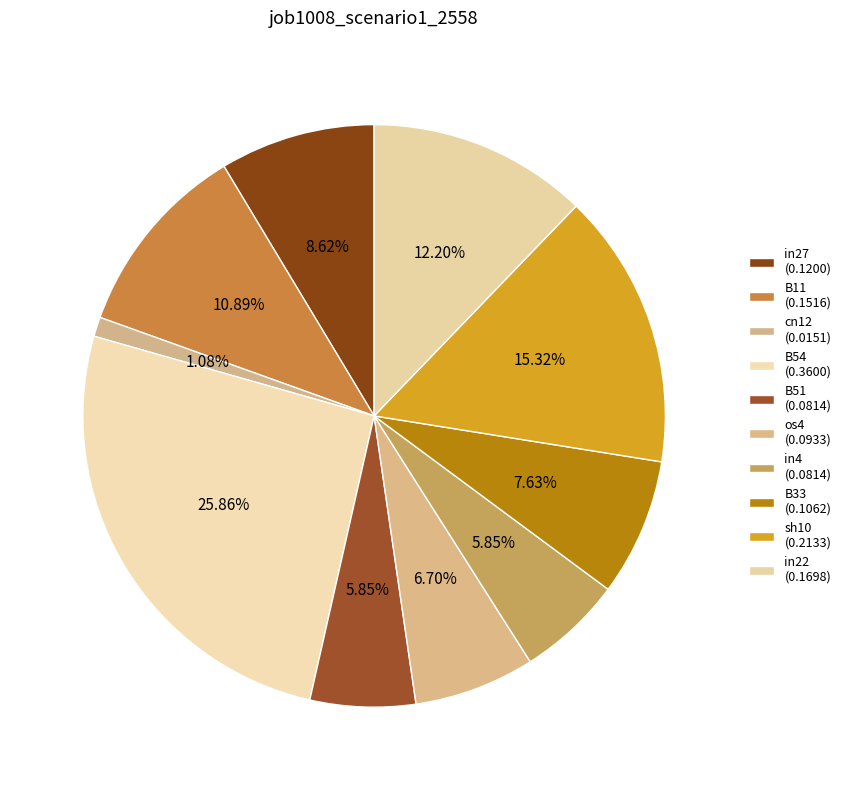

Does in22 account for over 50% of the chart?

No